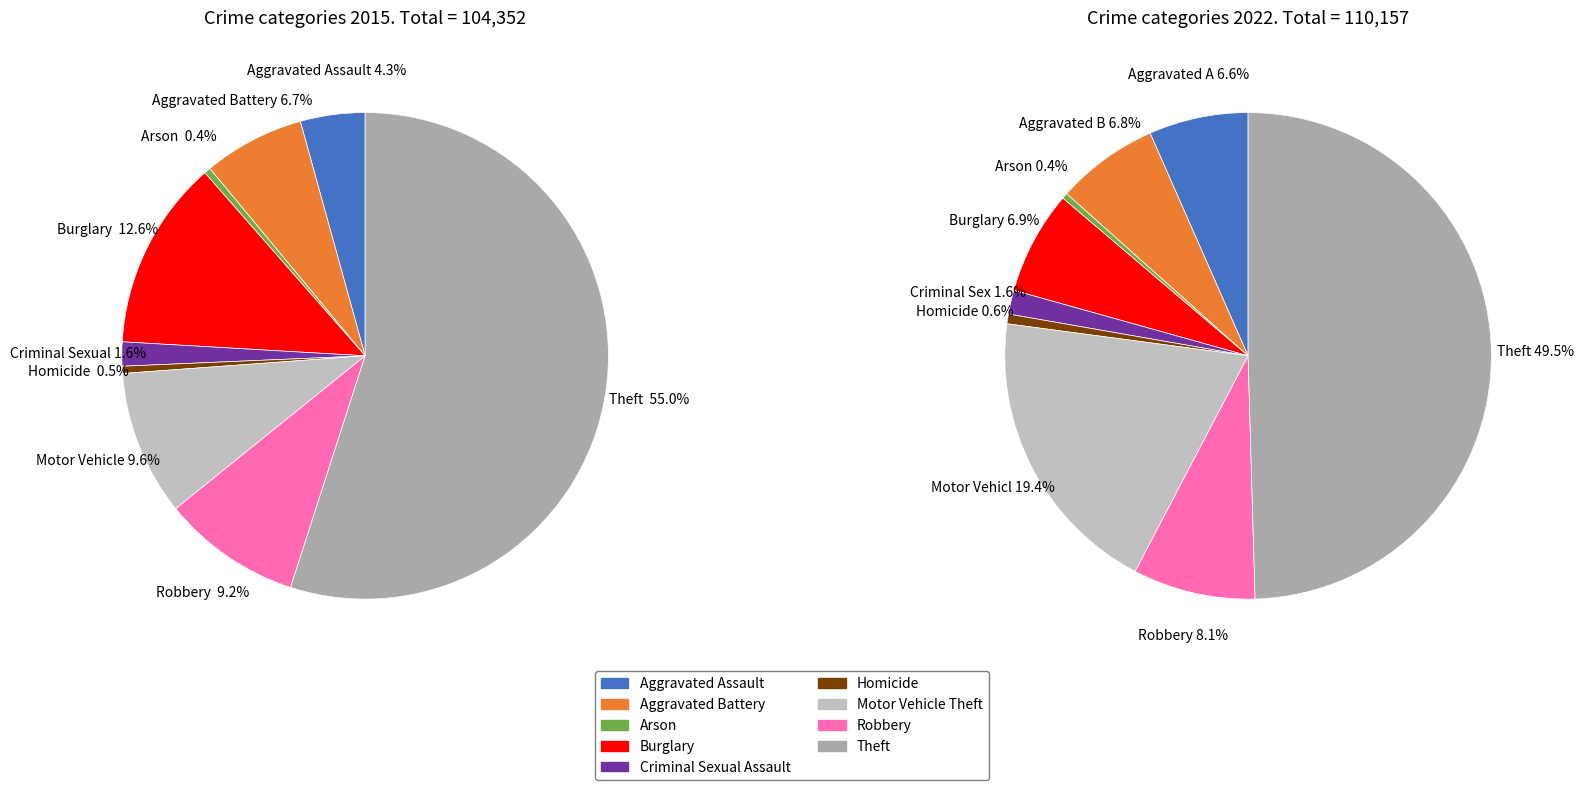

Which slice represents more than half of the pie?

Theft